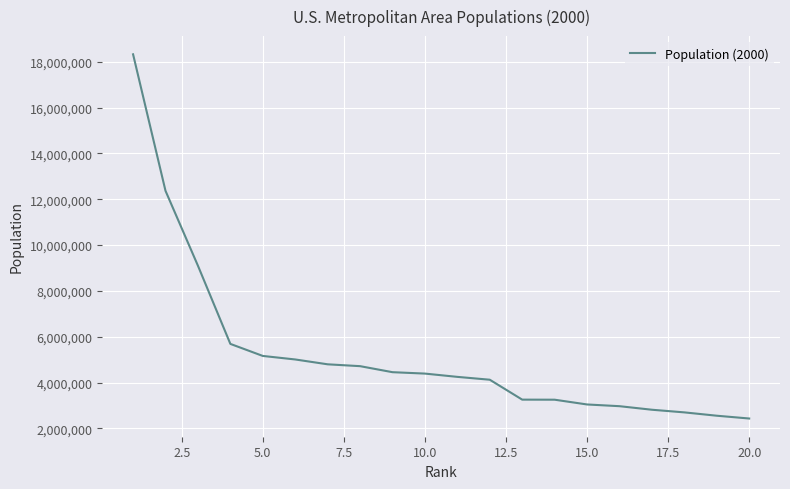

What is the maximum value shown in the chart?

18323002